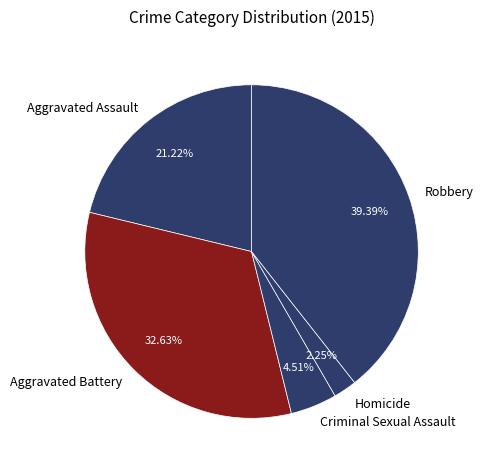

Between Aggravated Battery and Criminal Sexual Assault, which is larger?

Aggravated Battery